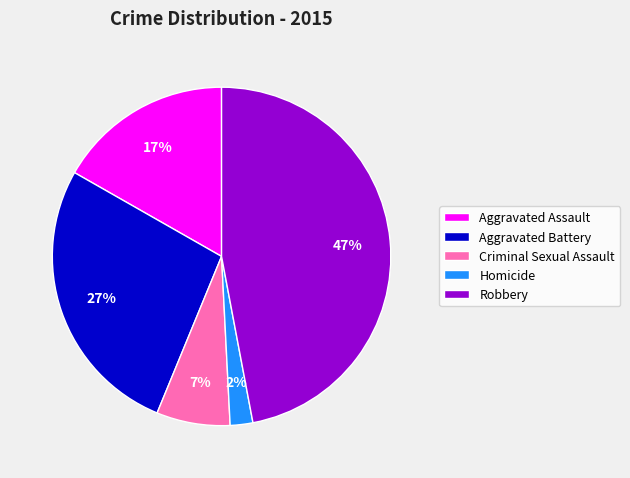

Is Robbery the majority of the pie?

No